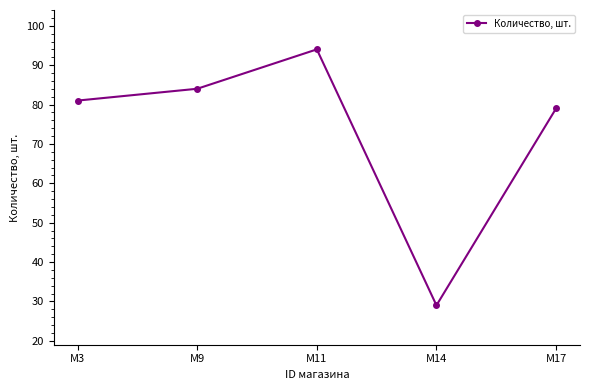

What is the difference between the second highest and second lowest values?

5